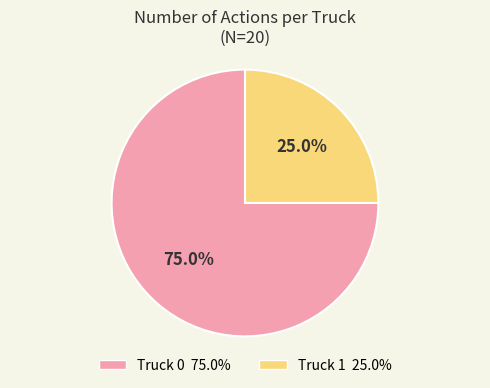

Combined, do Truck 0 and Truck 1 account for over 50%?

Yes